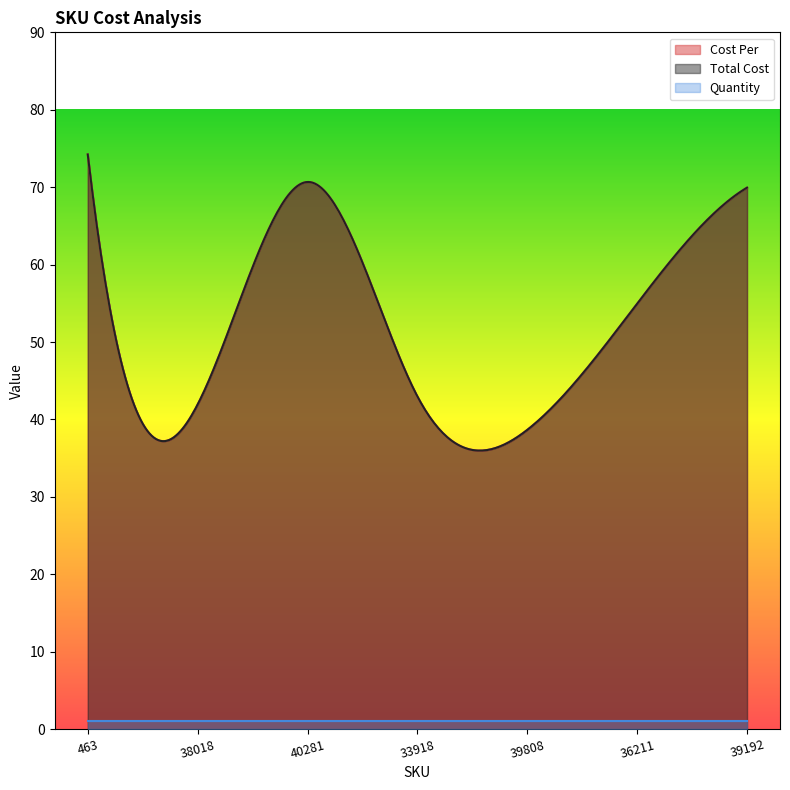

What is the total value across all series at 463?

149.5